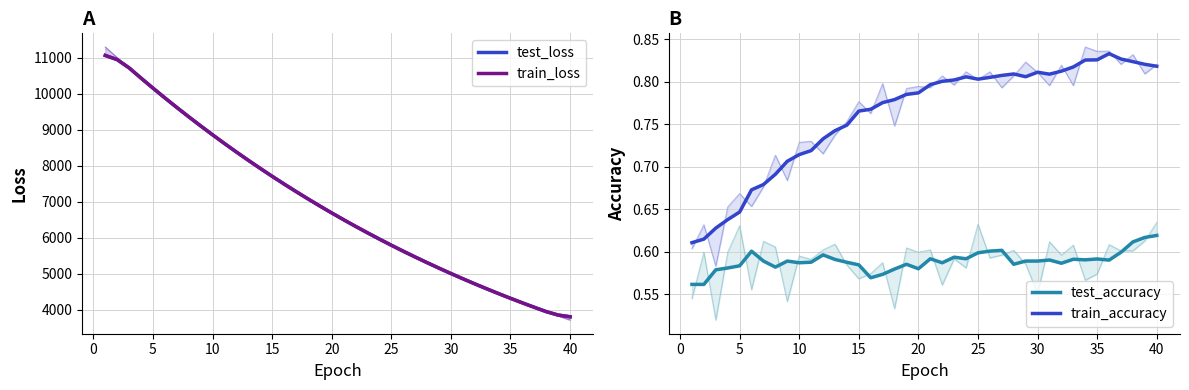

Which series has the largest total across all categories?

test_loss